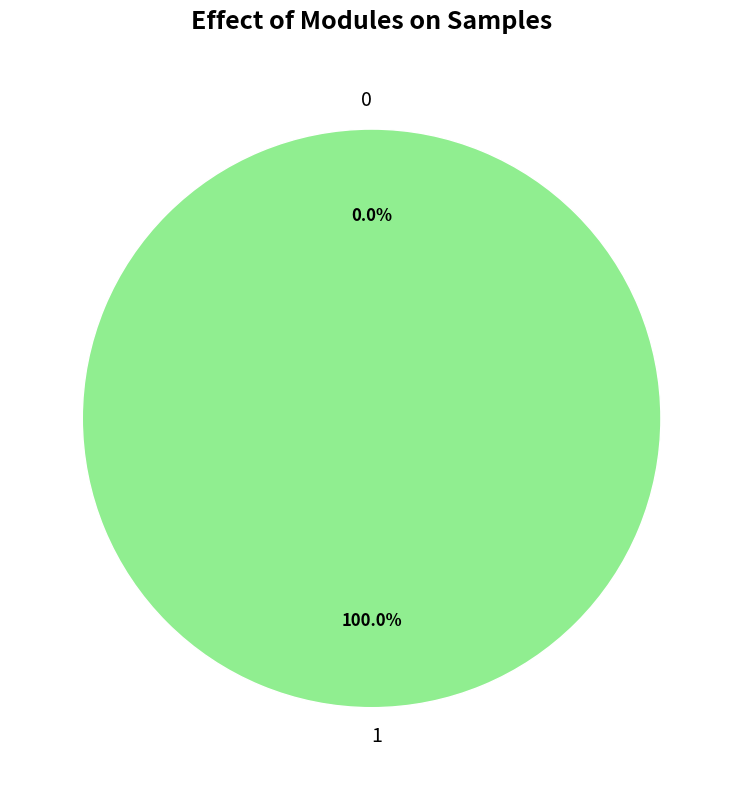

Which slice represents more than half of the pie?

1